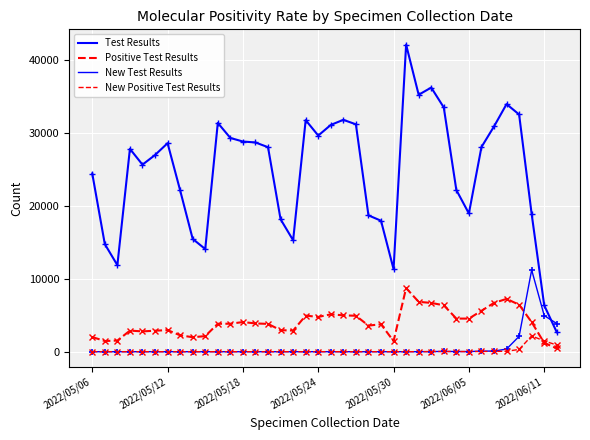

True or false: New Test Results and New Positive Test Results cross at least once.

False